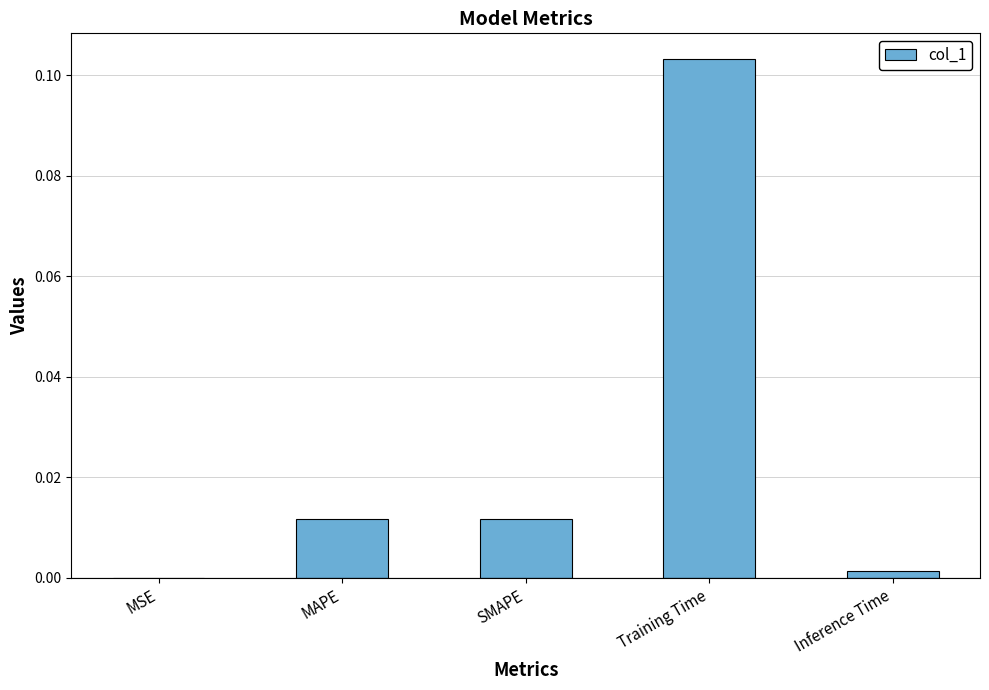

The chart shows a value of 0.0 at MSE. True or false?

True